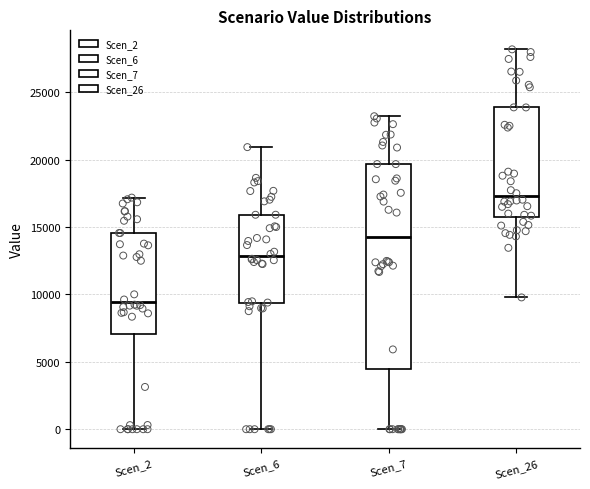

Which box is the tallest, from its lower edge to its upper edge?

Scen_7